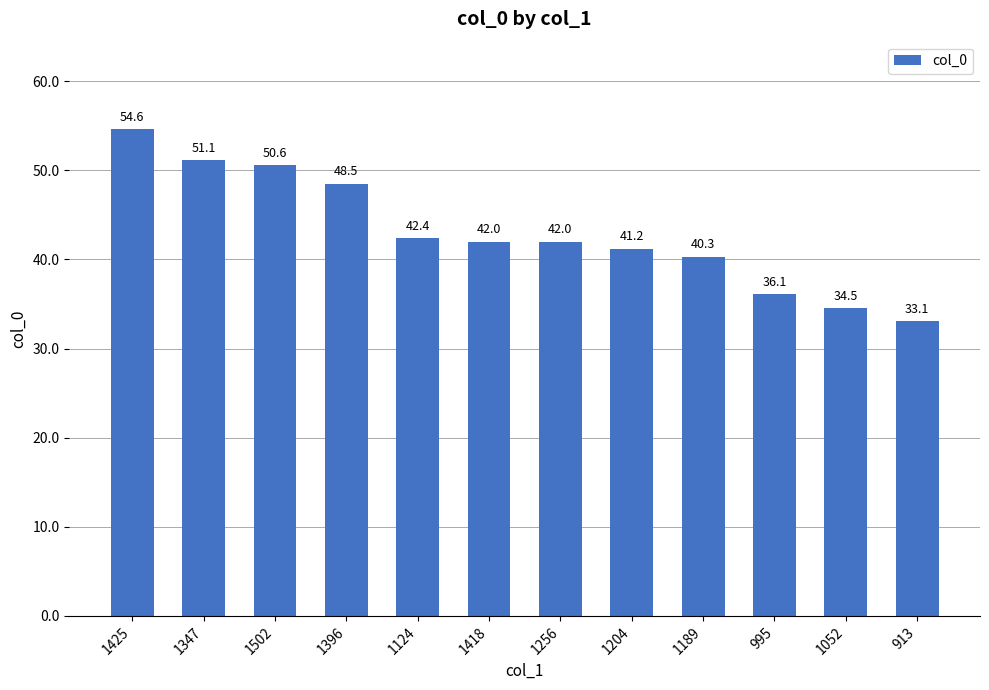

Reading left to right, what are all the values shown in this chart?

1425=54.6	1347=51.1	1502=50.6	1396=48.5	1124=42.4	1418=42.0	1256=42.0	1204=41.2	1189=40.3	995=36.1	1052=34.5	913=33.1